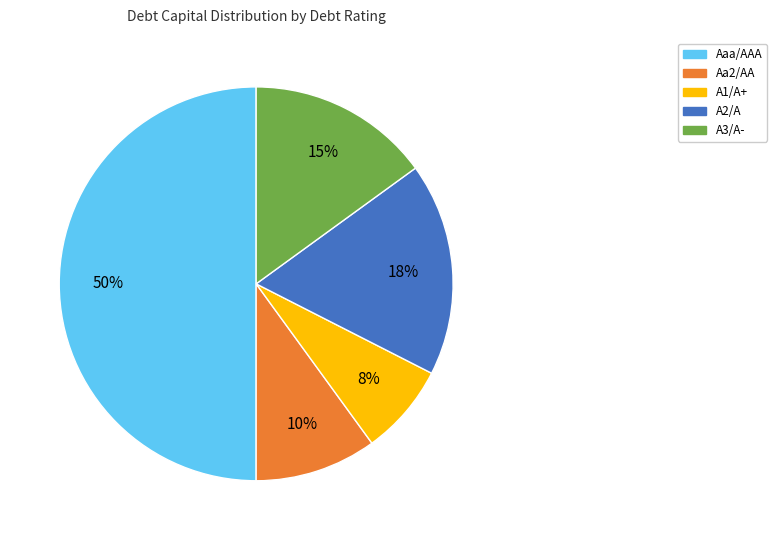

Rank the categories by value from highest to lowest.

Aaa/AAA, A2/A, A3/A-, Aa2/AA, A1/A+